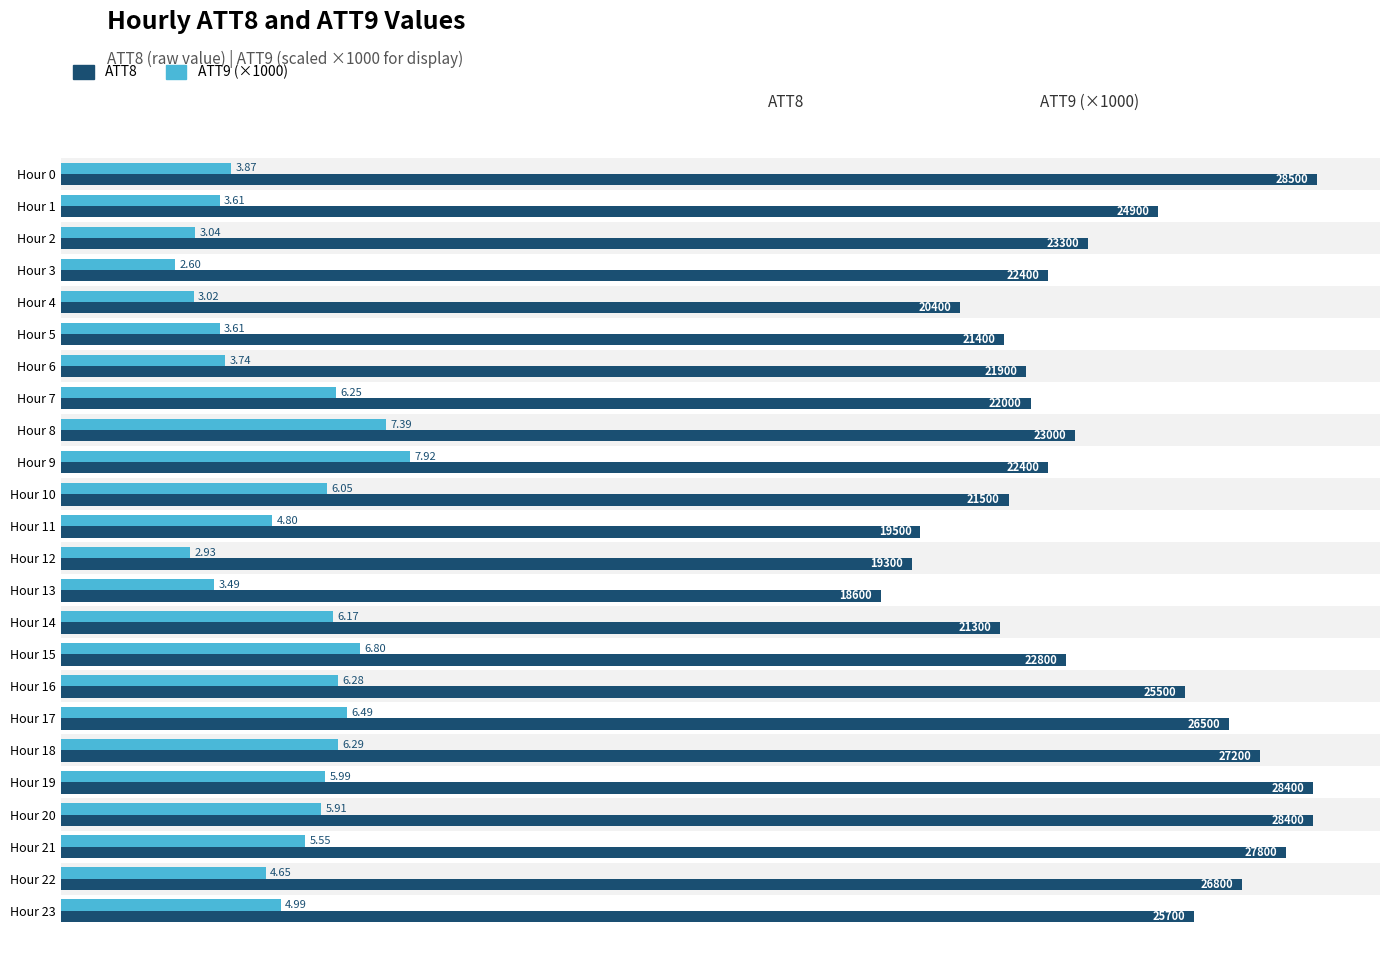

Which series has the largest range (max minus min)?

ATT8